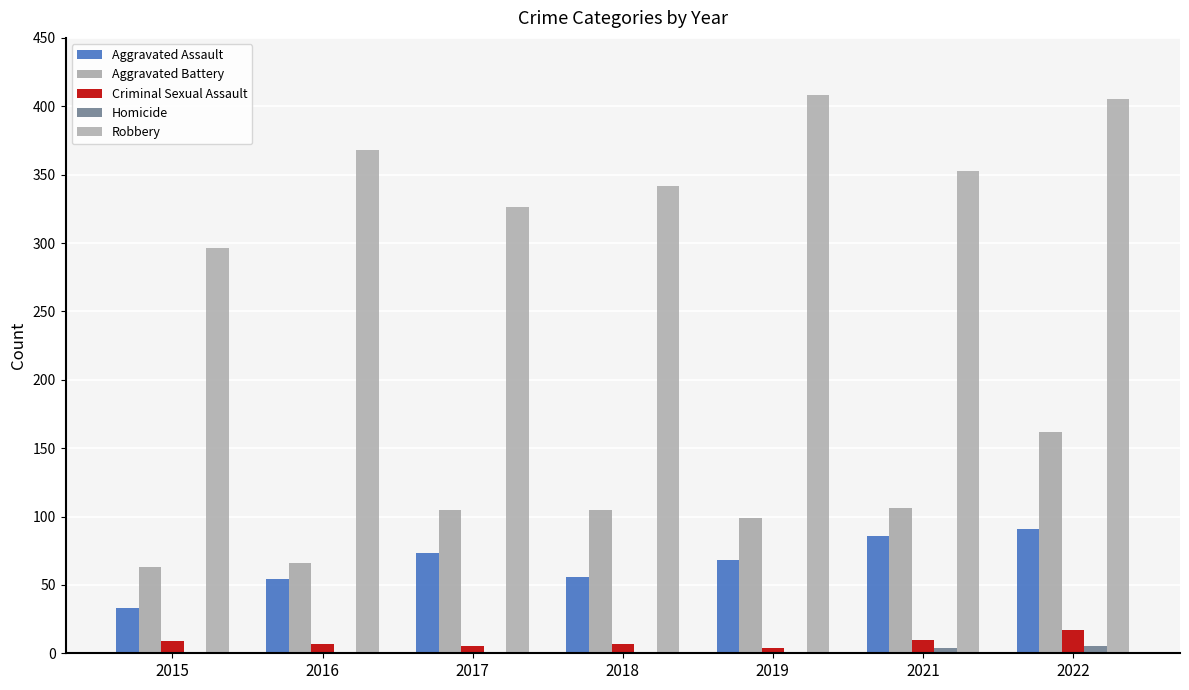

Which series has the largest total across all categories?

Robbery